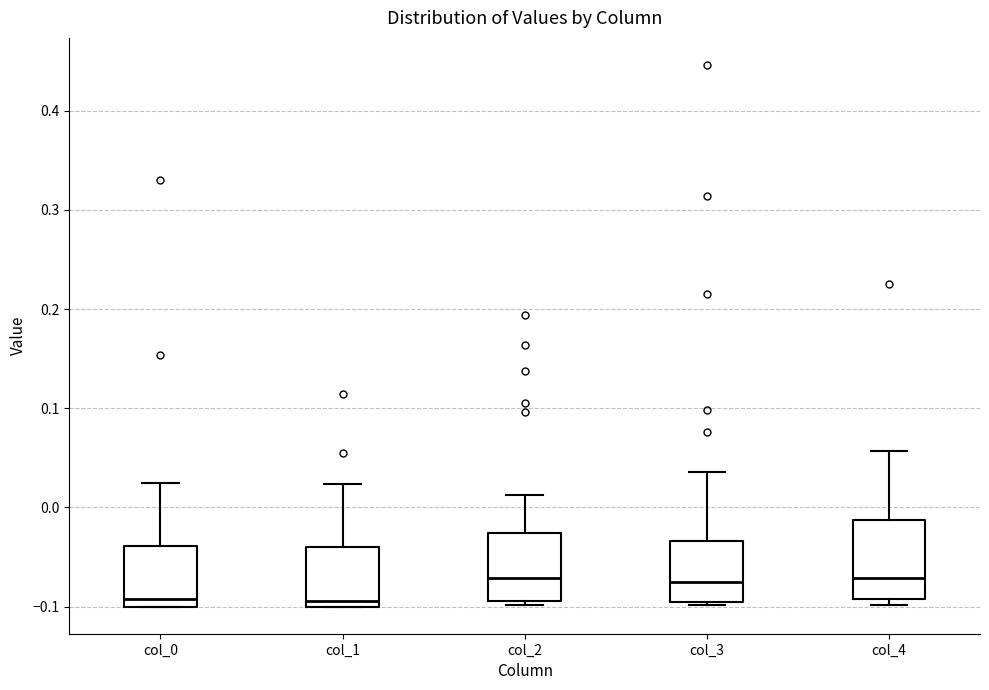

Where is the lower edge of the box for col_3 on the y-axis? The values are not printed on the chart, so give them approximately, as read against the axis.

-0.09